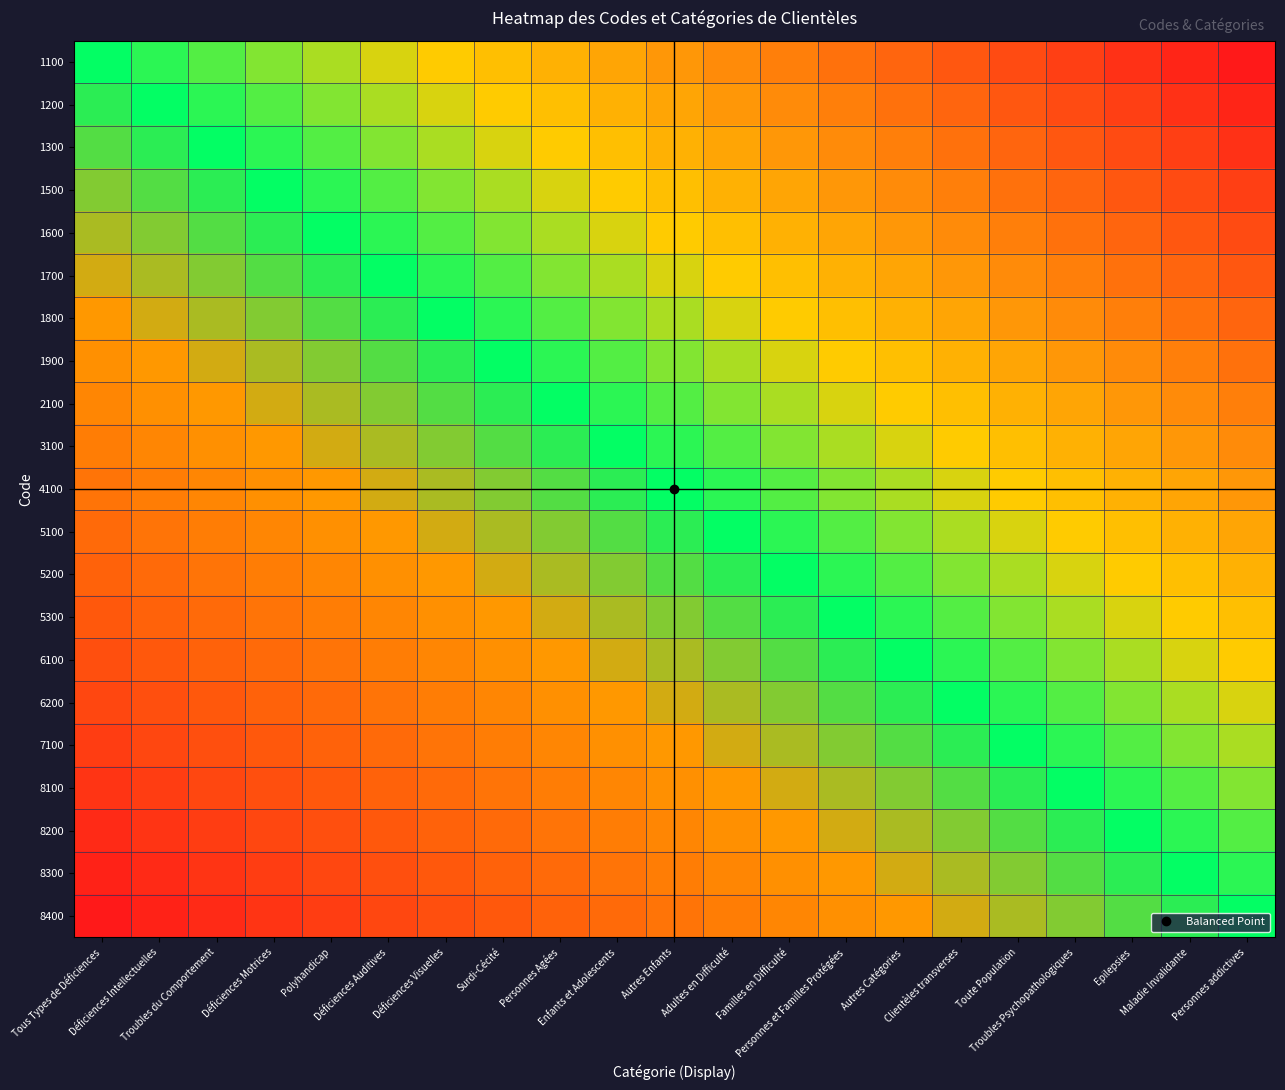

Reading left to right, extract all data points from this chart.

1100: Tous Types de Déficiences=0.0	Déficiences Intellectuelles=0.1	Troubles du Comportement=0.1	Déficiences Motrices=0.1	Polyhandicap=0.2	Déficiences Auditives=0.2	Déficiences Visuelles=0.3	Surdi-Cécité=0.3	Personnes Agées=0.4	Enfants et Adolescents=0.5	Autres Enfants=0.5	Adultes en Difficulté=0.6	Familles en Difficulté=0.6	Personnes et Familles Protégées=0.7	Autres Catégories=0.7	Clientèles transverses=0.8	Toute Population=0.8	Troubles Psychopathologiques=0.8	Epilepsies=0.9	Maladie Invalidante=0.9	Personnes addictives=1.0
1200: Tous Types de Déficiences=-0.1	Déficiences Intellectuelles=0.0	Troubles du Comportement=0.1	Déficiences Motrices=0.1	Polyhandicap=0.1	Déficiences Auditives=0.2	Déficiences Visuelles=0.2	Surdi-Cécité=0.3	Personnes Agées=0.3	Enfants et Adolescents=0.4	Autres Enfants=0.5	Adultes en Difficulté=0.5	Familles en Difficulté=0.6	Personnes et Familles Protégées=0.6	Autres Catégories=0.7	Clientèles transverses=0.7	Toute Population=0.8	Troubles Psychopathologiques=0.8	Epilepsies=0.8	Maladie Invalidante=0.9	Personnes addictives=0.9
1300: Tous Types de Déficiences=-0.1	Déficiences Intellectuelles=-0.1	Troubles du Comportement=0.0	Déficiences Motrices=0.1	Polyhandicap=0.1	Déficiences Auditives=0.1	Déficiences Visuelles=0.2	Surdi-Cécité=0.2	Personnes Agées=0.3	Enfants et Adolescents=0.3	Autres Enfants=0.4	Adultes en Difficulté=0.5	Familles en Difficulté=0.5	Personnes et Familles Protégées=0.6	Autres Catégories=0.6	Clientèles transverses=0.7	Toute Population=0.7	Troubles Psychopathologiques=0.8	Epilepsies=0.8	Maladie Invalidante=0.8	Personnes addictives=0.9
1500: Tous Types de Déficiences=-0.1	Déficiences Intellectuelles=-0.1	Troubles du Comportement=-0.1	Déficiences Motrices=0.0	Polyhandicap=0.1	Déficiences Auditives=0.1	Déficiences Visuelles=0.1	Surdi-Cécité=0.2	Personnes Agées=0.2	Enfants et Adolescents=0.3	Autres Enfants=0.3	Adultes en Difficulté=0.4	Familles en Difficulté=0.5	Personnes et Familles Protégées=0.5	Autres Catégories=0.6	Clientèles transverses=0.6	Toute Population=0.7	Troubles Psychopathologiques=0.7	Epilepsies=0.8	Maladie Invalidante=0.8	Personnes addictives=0.8
1600: Tous Types de Déficiences=-0.2	Déficiences Intellectuelles=-0.1	Troubles du Comportement=-0.1	Déficiences Motrices=-0.1	Polyhandicap=0.0	Déficiences Auditives=0.1	Déficiences Visuelles=0.1	Surdi-Cécité=0.1	Personnes Agées=0.2	Enfants et Adolescents=0.2	Autres Enfants=0.3	Adultes en Difficulté=0.3	Familles en Difficulté=0.4	Personnes et Familles Protégées=0.5	Autres Catégories=0.5	Clientèles transverses=0.6	Toute Population=0.6	Troubles Psychopathologiques=0.7	Epilepsies=0.7	Maladie Invalidante=0.8	Personnes addictives=0.8
1700: Tous Types de Déficiences=-0.2	Déficiences Intellectuelles=-0.2	Troubles du Comportement=-0.1	Déficiences Motrices=-0.1	Polyhandicap=-0.1	Déficiences Auditives=0.0	Déficiences Visuelles=0.1	Surdi-Cécité=0.1	Personnes Agées=0.1	Enfants et Adolescents=0.2	Autres Enfants=0.2	Adultes en Difficulté=0.3	Familles en Difficulté=0.3	Personnes et Familles Protégées=0.4	Autres Catégories=0.5	Clientèles transverses=0.5	Toute Population=0.6	Troubles Psychopathologiques=0.6	Epilepsies=0.7	Maladie Invalidante=0.7	Personnes addictives=0.8
1800: Tous Types de Déficiences=-0.3	Déficiences Intellectuelles=-0.2	Troubles du Comportement=-0.2	Déficiences Motrices=-0.1	Polyhandicap=-0.1	Déficiences Auditives=-0.1	Déficiences Visuelles=0.0	Surdi-Cécité=0.1	Personnes Agées=0.1	Enfants et Adolescents=0.1	Autres Enfants=0.2	Adultes en Difficulté=0.2	Familles en Difficulté=0.3	Personnes et Familles Protégées=0.3	Autres Catégories=0.4	Clientèles transverses=0.5	Toute Population=0.5	Troubles Psychopathologiques=0.6	Epilepsies=0.6	Maladie Invalidante=0.7	Personnes addictives=0.7
1900: Tous Types de Déficiences=-0.3	Déficiences Intellectuelles=-0.3	Troubles du Comportement=-0.2	Déficiences Motrices=-0.2	Polyhandicap=-0.1	Déficiences Auditives=-0.1	Déficiences Visuelles=-0.1	Surdi-Cécité=0.0	Personnes Agées=0.1	Enfants et Adolescents=0.1	Autres Enfants=0.1	Adultes en Difficulté=0.2	Familles en Difficulté=0.2	Personnes et Familles Protégées=0.3	Autres Catégories=0.3	Clientèles transverses=0.4	Toute Population=0.5	Troubles Psychopathologiques=0.5	Epilepsies=0.6	Maladie Invalidante=0.6	Personnes addictives=0.7
2100: Tous Types de Déficiences=-0.4	Déficiences Intellectuelles=-0.3	Troubles du Comportement=-0.3	Déficiences Motrices=-0.2	Polyhandicap=-0.2	Déficiences Auditives=-0.1	Déficiences Visuelles=-0.1	Surdi-Cécité=-0.1	Personnes Agées=0.0	Enfants et Adolescents=0.1	Autres Enfants=0.1	Adultes en Difficulté=0.1	Familles en Difficulté=0.2	Personnes et Familles Protégées=0.2	Autres Catégories=0.3	Clientèles transverses=0.3	Toute Population=0.4	Troubles Psychopathologiques=0.5	Epilepsies=0.5	Maladie Invalidante=0.6	Personnes addictives=0.6
3100: Tous Types de Déficiences=-0.5	Déficiences Intellectuelles=-0.4	Troubles du Comportement=-0.3	Déficiences Motrices=-0.3	Polyhandicap=-0.2	Déficiences Auditives=-0.2	Déficiences Visuelles=-0.1	Surdi-Cécité=-0.1	Personnes Agées=-0.1	Enfants et Adolescents=0.0	Autres Enfants=0.1	Adultes en Difficulté=0.1	Familles en Difficulté=0.1	Personnes et Familles Protégées=0.2	Autres Catégories=0.2	Clientèles transverses=0.3	Toute Population=0.3	Troubles Psychopathologiques=0.4	Epilepsies=0.5	Maladie Invalidante=0.5	Personnes addictives=0.6
4100: Tous Types de Déficiences=-0.5	Déficiences Intellectuelles=-0.5	Troubles du Comportement=-0.4	Déficiences Motrices=-0.3	Polyhandicap=-0.3	Déficiences Auditives=-0.2	Déficiences Visuelles=-0.2	Surdi-Cécité=-0.1	Personnes Agées=-0.1	Enfants et Adolescents=-0.1	Autres Enfants=0.0	Adultes en Difficulté=0.1	Familles en Difficulté=0.1	Personnes et Familles Protégées=0.1	Autres Catégories=0.2	Clientèles transverses=0.2	Toute Population=0.3	Troubles Psychopathologiques=0.3	Epilepsies=0.4	Maladie Invalidante=0.5	Personnes addictives=0.5
5100: Tous Types de Déficiences=-0.6	Déficiences Intellectuelles=-0.5	Troubles du Comportement=-0.5	Déficiences Motrices=-0.4	Polyhandicap=-0.3	Déficiences Auditives=-0.3	Déficiences Visuelles=-0.2	Surdi-Cécité=-0.2	Personnes Agées=-0.1	Enfants et Adolescents=-0.1	Autres Enfants=-0.1	Adultes en Difficulté=0.0	Familles en Difficulté=0.1	Personnes et Familles Protégées=0.1	Autres Catégories=0.1	Clientèles transverses=0.2	Toute Population=0.2	Troubles Psychopathologiques=0.3	Epilepsies=0.3	Maladie Invalidante=0.4	Personnes addictives=0.5
5200: Tous Types de Déficiences=-0.6	Déficiences Intellectuelles=-0.6	Troubles du Comportement=-0.5	Déficiences Motrices=-0.5	Polyhandicap=-0.4	Déficiences Auditives=-0.3	Déficiences Visuelles=-0.3	Surdi-Cécité=-0.2	Personnes Agées=-0.2	Enfants et Adolescents=-0.1	Autres Enfants=-0.1	Adultes en Difficulté=-0.1	Familles en Difficulté=0.0	Personnes et Familles Protégées=0.1	Autres Catégories=0.1	Clientèles transverses=0.1	Toute Population=0.2	Troubles Psychopathologiques=0.2	Epilepsies=0.3	Maladie Invalidante=0.3	Personnes addictives=0.4
5300: Tous Types de Déficiences=-0.7	Déficiences Intellectuelles=-0.6	Troubles du Comportement=-0.6	Déficiences Motrices=-0.5	Polyhandicap=-0.5	Déficiences Auditives=-0.4	Déficiences Visuelles=-0.3	Surdi-Cécité=-0.3	Personnes Agées=-0.2	Enfants et Adolescents=-0.2	Autres Enfants=-0.1	Adultes en Difficulté=-0.1	Familles en Difficulté=-0.1	Personnes et Familles Protégées=0.0	Autres Catégories=0.1	Clientèles transverses=0.1	Toute Population=0.1	Troubles Psychopathologiques=0.2	Epilepsies=0.2	Maladie Invalidante=0.3	Personnes addictives=0.3
6100: Tous Types de Déficiences=-0.7	Déficiences Intellectuelles=-0.7	Troubles du Comportement=-0.6	Déficiences Motrices=-0.6	Polyhandicap=-0.5	Déficiences Auditives=-0.5	Déficiences Visuelles=-0.4	Surdi-Cécité=-0.3	Personnes Agées=-0.3	Enfants et Adolescents=-0.2	Autres Enfants=-0.2	Adultes en Difficulté=-0.1	Familles en Difficulté=-0.1	Personnes et Familles Protégées=-0.1	Autres Catégories=0.0	Clientèles transverses=0.1	Toute Population=0.1	Troubles Psychopathologiques=0.1	Epilepsies=0.2	Maladie Invalidante=0.2	Personnes addictives=0.3
6200: Tous Types de Déficiences=-0.8	Déficiences Intellectuelles=-0.7	Troubles du Comportement=-0.7	Déficiences Motrices=-0.6	Polyhandicap=-0.6	Déficiences Auditives=-0.5	Déficiences Visuelles=-0.5	Surdi-Cécité=-0.4	Personnes Agées=-0.3	Enfants et Adolescents=-0.3	Autres Enfants=-0.2	Adultes en Difficulté=-0.2	Familles en Difficulté=-0.1	Personnes et Familles Protégées=-0.1	Autres Catégories=-0.1	Clientèles transverses=0.0	Toute Population=0.1	Troubles Psychopathologiques=0.1	Epilepsies=0.1	Maladie Invalidante=0.2	Personnes addictives=0.2
7100: Tous Types de Déficiences=-0.8	Déficiences Intellectuelles=-0.8	Troubles du Comportement=-0.7	Déficiences Motrices=-0.7	Polyhandicap=-0.6	Déficiences Auditives=-0.6	Déficiences Visuelles=-0.5	Surdi-Cécité=-0.5	Personnes Agées=-0.4	Enfants et Adolescents=-0.3	Autres Enfants=-0.3	Adultes en Difficulté=-0.2	Familles en Difficulté=-0.2	Personnes et Familles Protégées=-0.1	Autres Catégories=-0.1	Clientèles transverses=-0.1	Toute Population=0.0	Troubles Psychopathologiques=0.1	Epilepsies=0.1	Maladie Invalidante=0.1	Personnes addictives=0.2
8100: Tous Types de Déficiences=-0.8	Déficiences Intellectuelles=-0.8	Troubles du Comportement=-0.8	Déficiences Motrices=-0.7	Polyhandicap=-0.7	Déficiences Auditives=-0.6	Déficiences Visuelles=-0.6	Surdi-Cécité=-0.5	Personnes Agées=-0.5	Enfants et Adolescents=-0.4	Autres Enfants=-0.3	Adultes en Difficulté=-0.3	Familles en Difficulté=-0.2	Personnes et Familles Protégées=-0.2	Autres Catégories=-0.1	Clientèles transverses=-0.1	Toute Population=-0.1	Troubles Psychopathologiques=0.0	Epilepsies=0.1	Maladie Invalidante=0.1	Personnes addictives=0.1
8200: Tous Types de Déficiences=-0.9	Déficiences Intellectuelles=-0.8	Troubles du Comportement=-0.8	Déficiences Motrices=-0.8	Polyhandicap=-0.7	Déficiences Auditives=-0.7	Déficiences Visuelles=-0.6	Surdi-Cécité=-0.6	Personnes Agées=-0.5	Enfants et Adolescents=-0.5	Autres Enfants=-0.4	Adultes en Difficulté=-0.3	Familles en Difficulté=-0.3	Personnes et Familles Protégées=-0.2	Autres Catégories=-0.2	Clientèles transverses=-0.1	Toute Population=-0.1	Troubles Psychopathologiques=-0.1	Epilepsies=0.0	Maladie Invalidante=0.1	Personnes addictives=0.1
8300: Tous Types de Déficiences=-0.9	Déficiences Intellectuelles=-0.9	Troubles du Comportement=-0.8	Déficiences Motrices=-0.8	Polyhandicap=-0.8	Déficiences Auditives=-0.7	Déficiences Visuelles=-0.7	Surdi-Cécité=-0.6	Personnes Agées=-0.6	Enfants et Adolescents=-0.5	Autres Enfants=-0.5	Adultes en Difficulté=-0.4	Familles en Difficulté=-0.3	Personnes et Familles Protégées=-0.3	Autres Catégories=-0.2	Clientèles transverses=-0.2	Toute Population=-0.1	Troubles Psychopathologiques=-0.1	Epilepsies=-0.1	Maladie Invalidante=0.0	Personnes addictives=0.1
8400: Tous Types de Déficiences=-1.0	Déficiences Intellectuelles=-0.9	Troubles du Comportement=-0.9	Déficiences Motrices=-0.8	Polyhandicap=-0.8	Déficiences Auditives=-0.8	Déficiences Visuelles=-0.7	Surdi-Cécité=-0.7	Personnes Agées=-0.6	Enfants et Adolescents=-0.6	Autres Enfants=-0.5	Adultes en Difficulté=-0.5	Familles en Difficulté=-0.4	Personnes et Familles Protégées=-0.3	Autres Catégories=-0.3	Clientèles transverses=-0.2	Toute Population=-0.2	Troubles Psychopathologiques=-0.1	Epilepsies=-0.1	Maladie Invalidante=-0.1	Personnes addictives=0.0